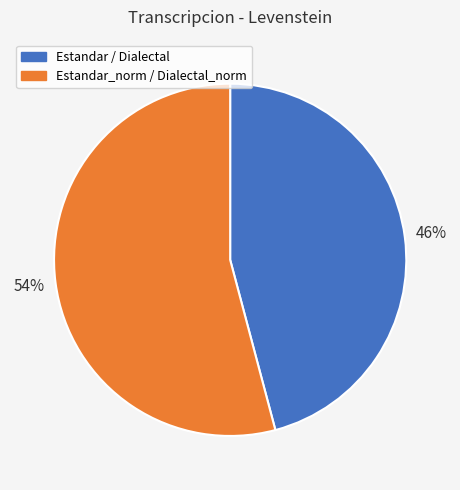

Approximately how many times larger is the value at Estandar_norm / Dialectal_norm compared to Estandar / Dialectal?

1.2